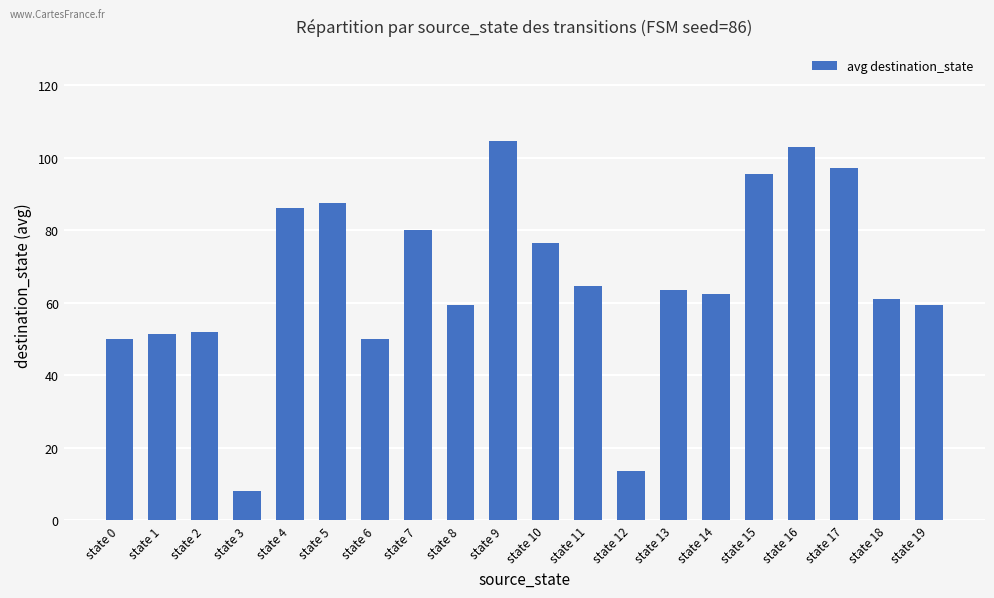

Approximately how many times larger is the value at state 18 compared to state 8?

1.0